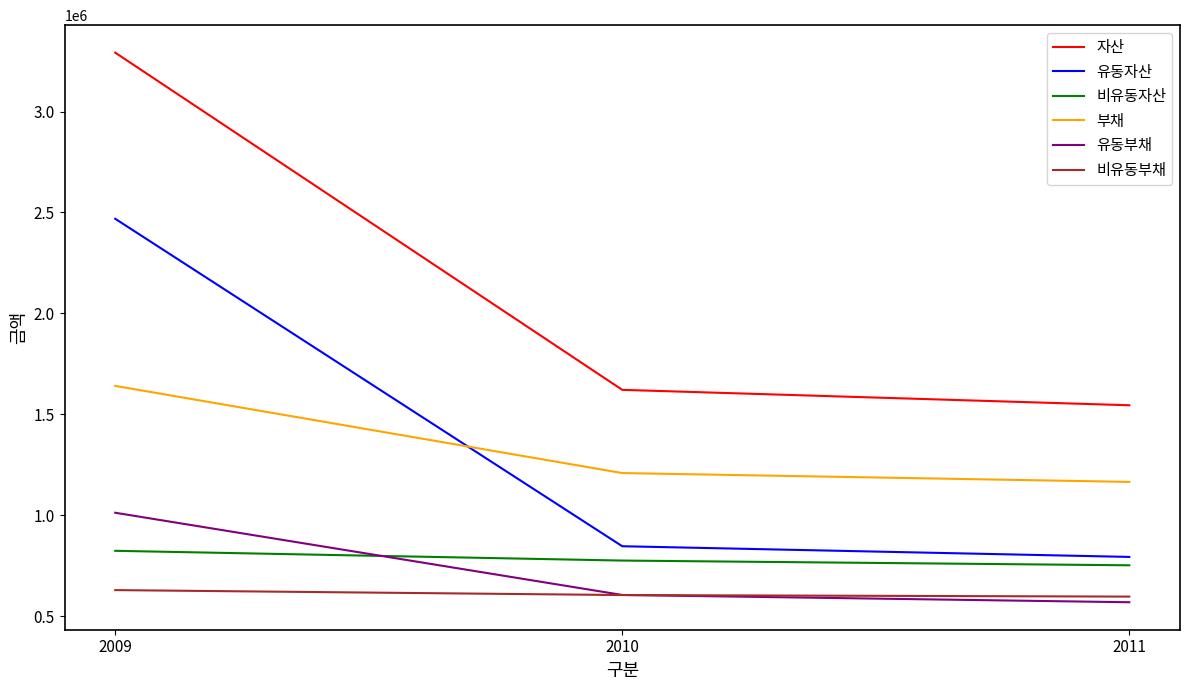

Rank the series by their maximum value, from lowest to highest.

비유동부채, 비유동자산, 유동부채, 부채, 유동자산, 자산